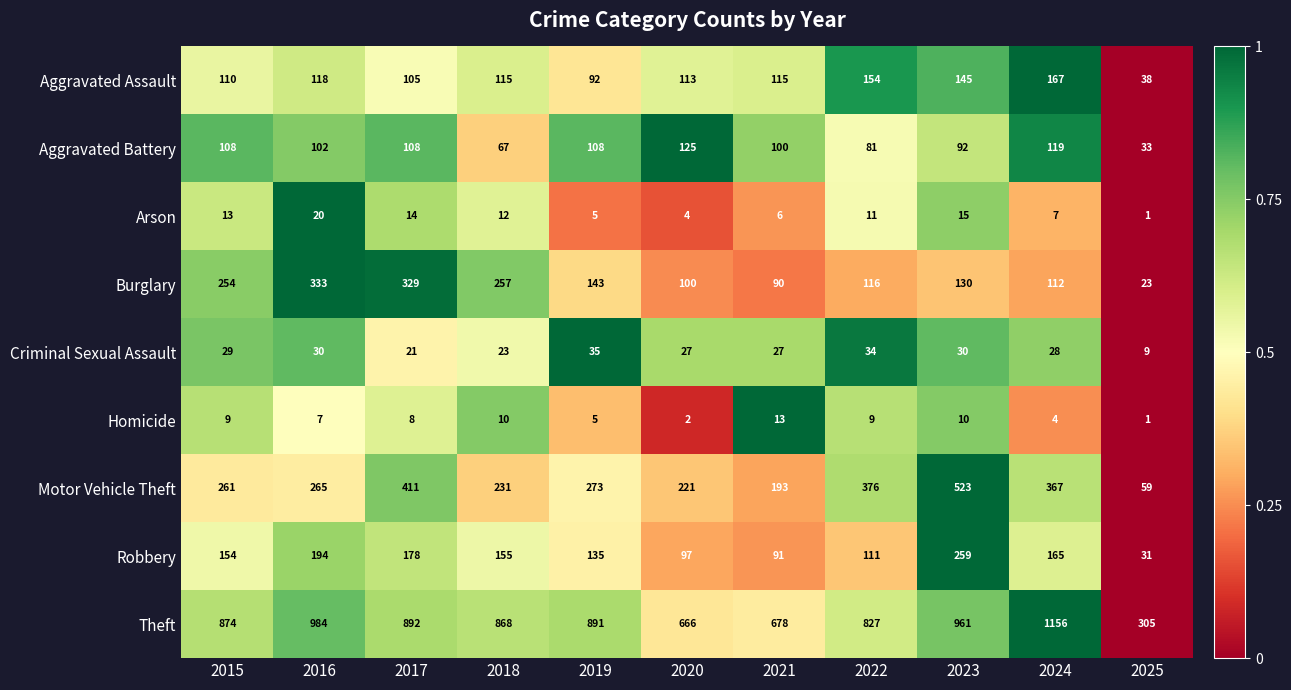

List the series in order of their peak value, lowest first.

Homicide, Arson, Criminal Sexual Assault, Aggravated Battery, Aggravated Assault, Robbery, Burglary, Motor Vehicle Theft, Theft